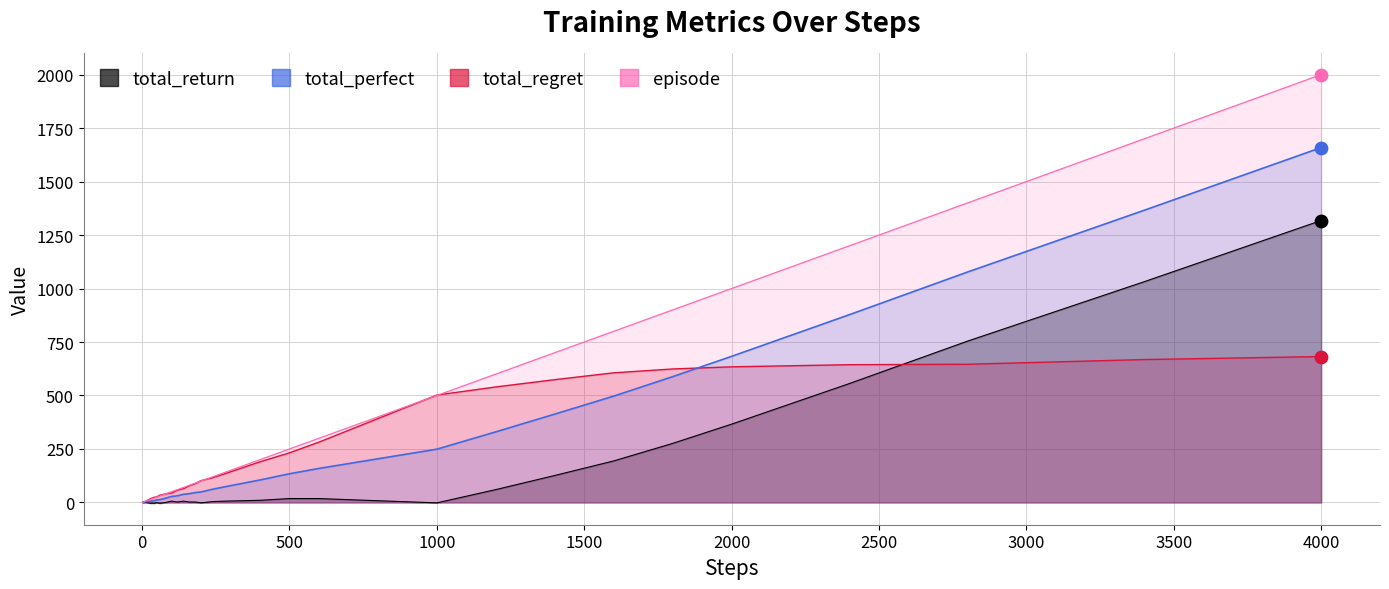

Which series has the widest spread of Y values?

steps